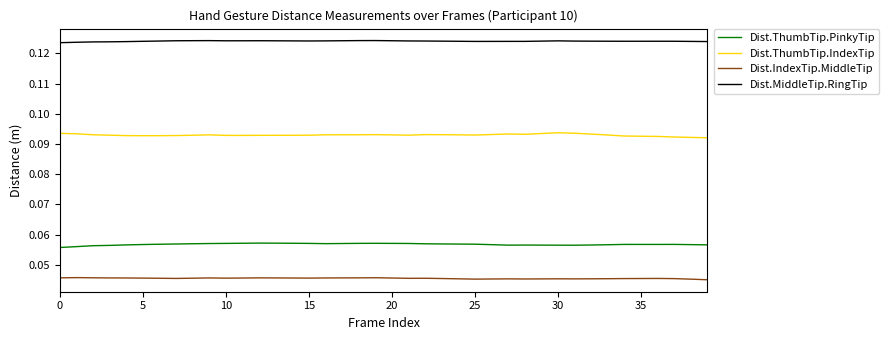

Rank the series by their maximum value, from lowest to highest.

Dist.IndexTip.MiddleTip, Dist.ThumbTip.PinkyTip, Dist.ThumbTip.IndexTip, Dist.MiddleTip.RingTip